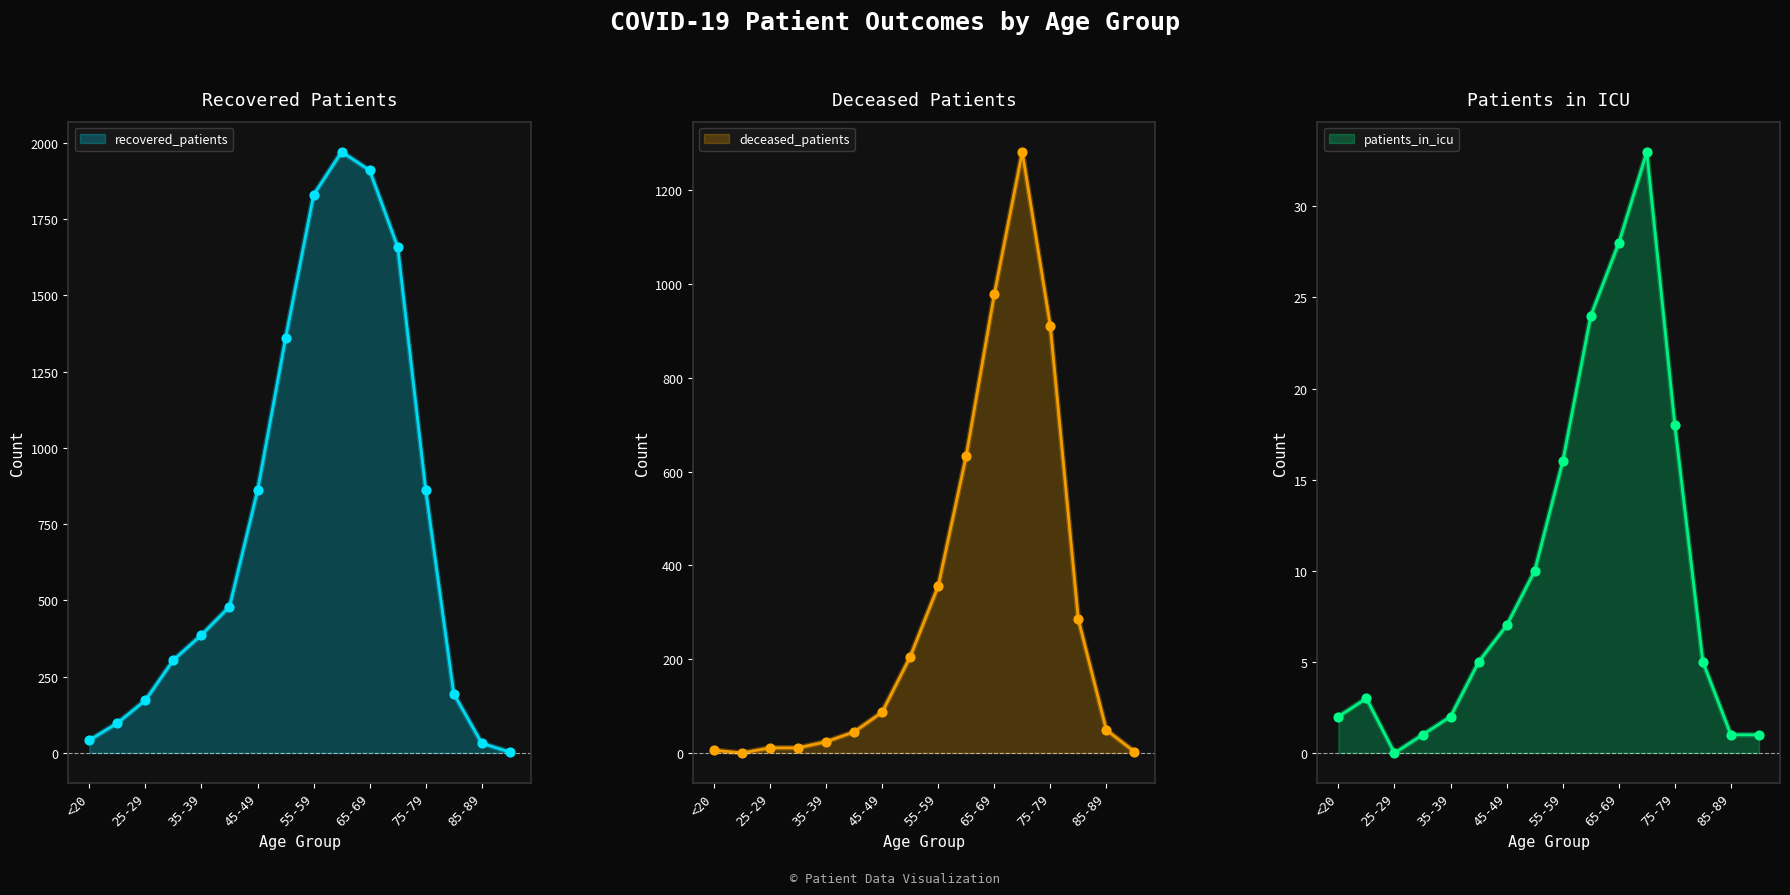

Is the value of recovered_patients at 85-89 greater than the value of patients_in_icu at 70-74?

No